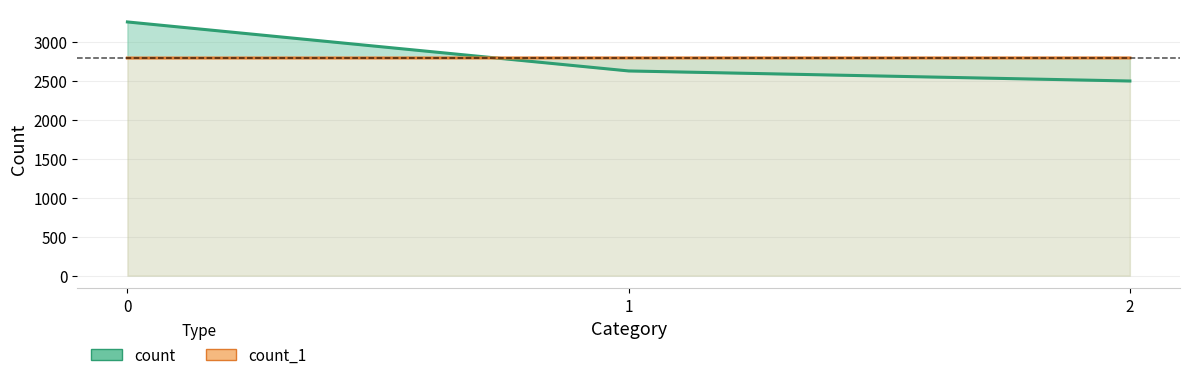

How many count values are between 2498 and 3256?

3